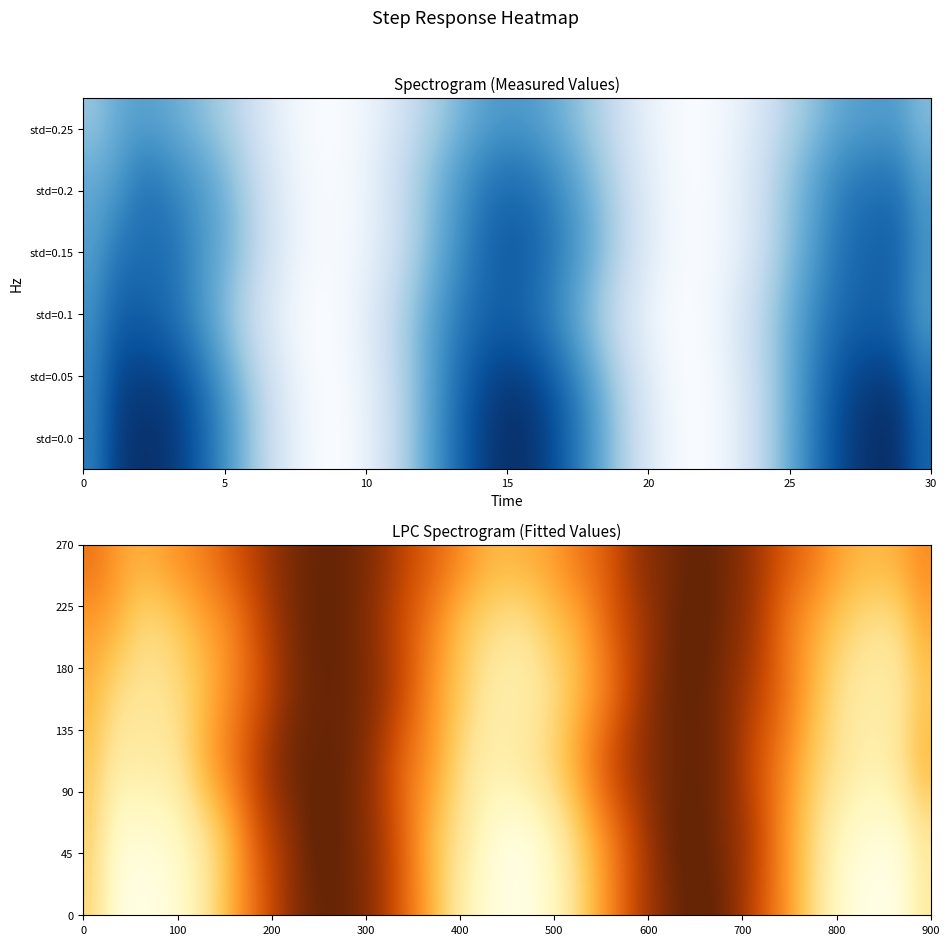

What is the difference between the highest and lowest values at 2?

58.0